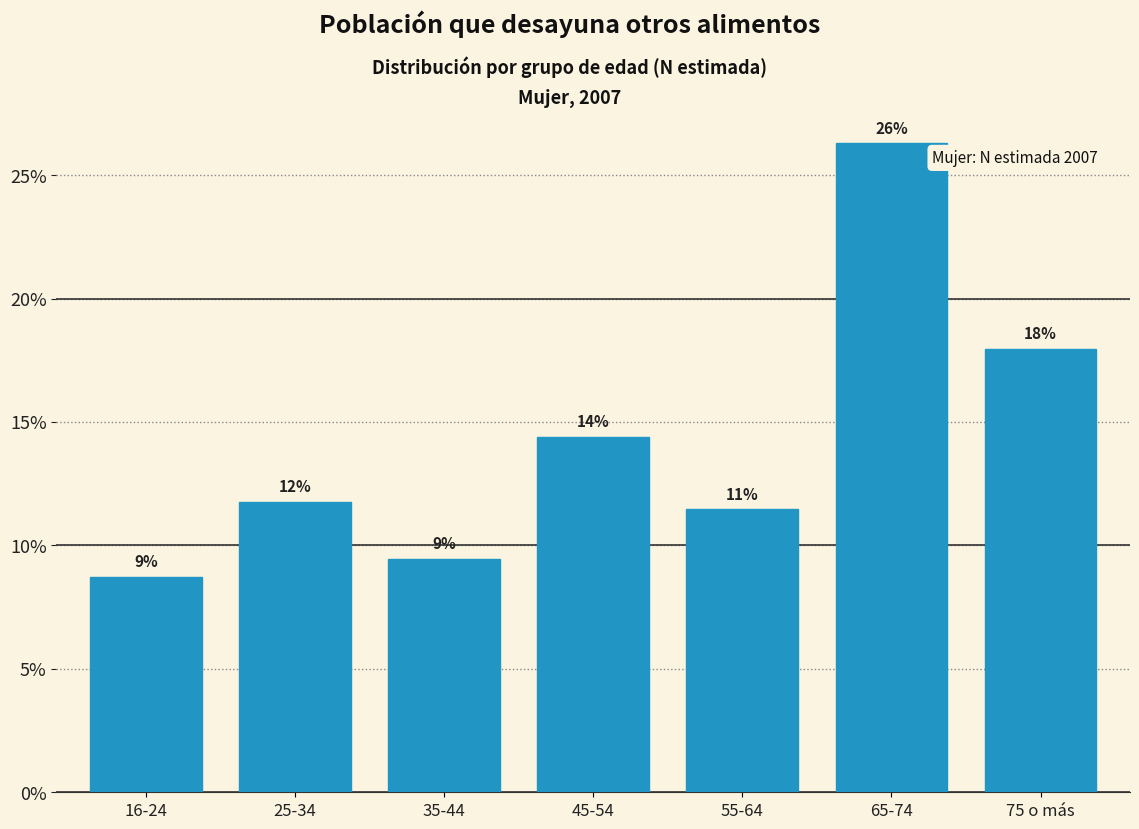

How many bars are there in total?

7